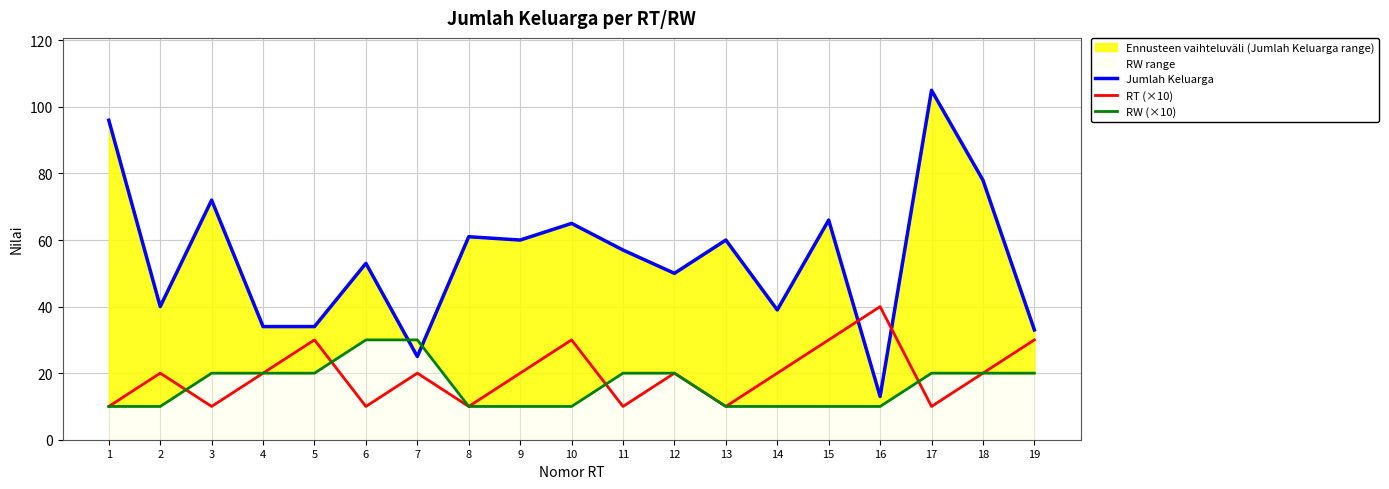

List the labels in order of RW (×10) value, largest first.

6, 7, 3, 4, 5, 11, 12, 17, 18, 19, 1, 2, 8, 9, 10, 13, 14, 15, 16